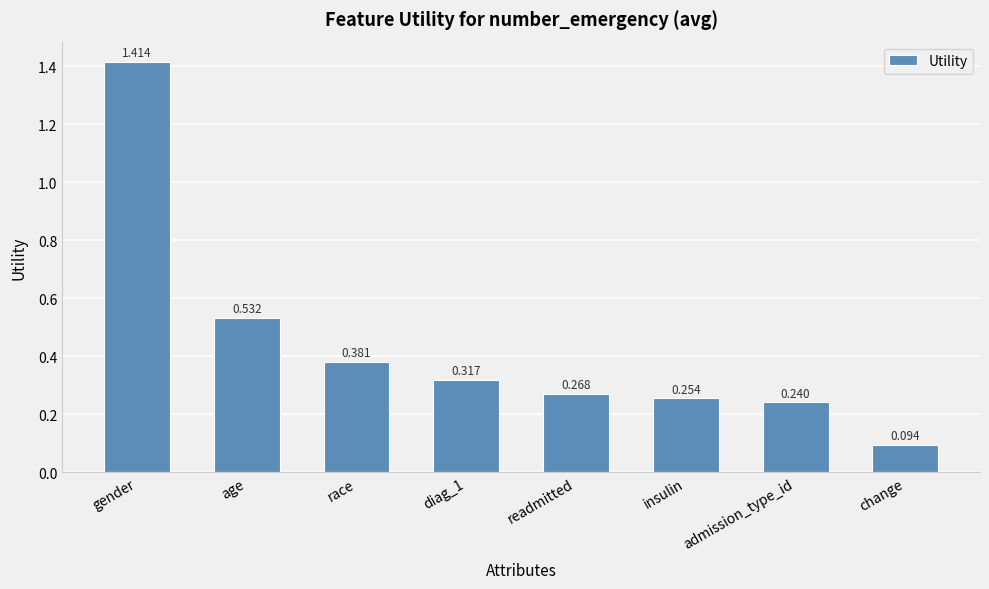

What is the label of the 1st bar from the left?

gender